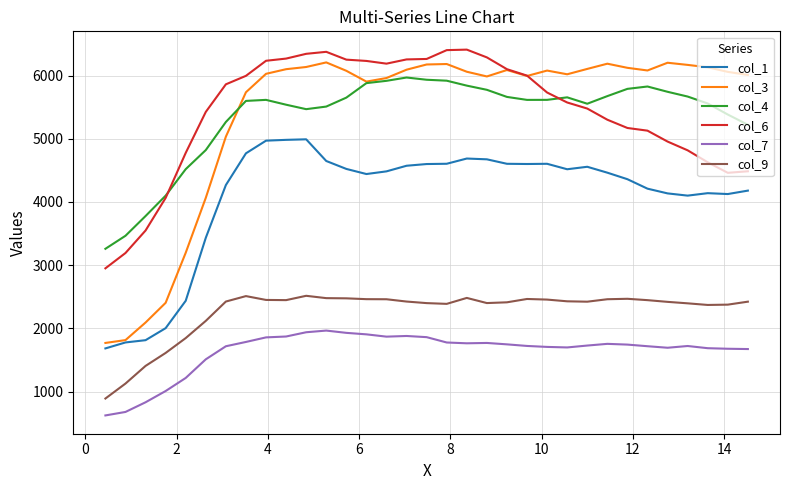

True or false: col_4 and col_7 intersect in this chart.

False